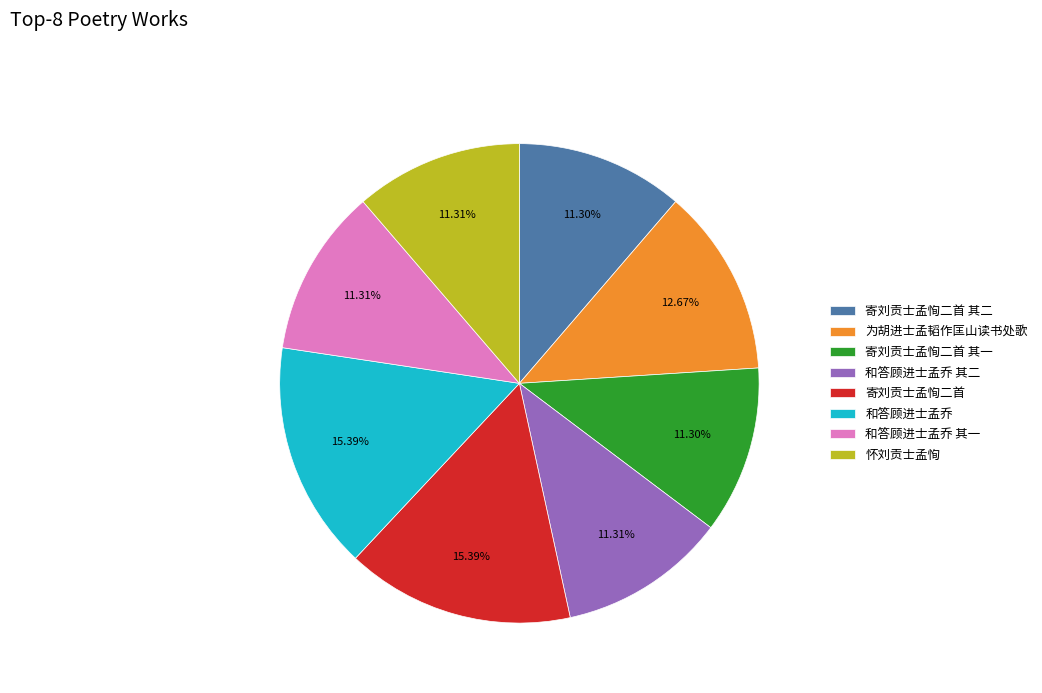

Does any single category account for the majority?

No